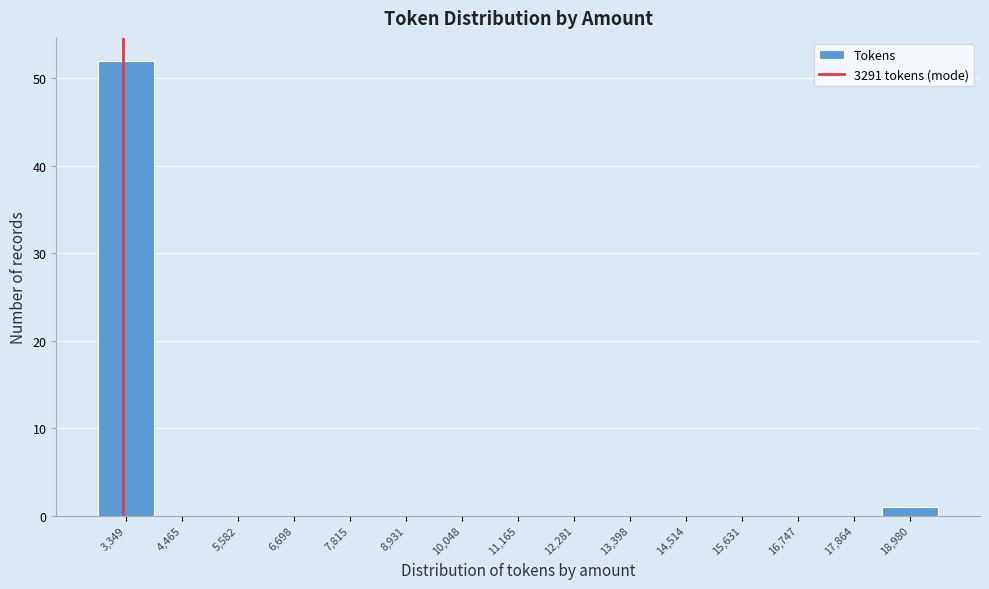

How tall is the bar that spans 18400 to 19600 on the x-axis? Neither the bar edges nor the heights are printed on the chart, so give them approximately, as read against the axes.

1